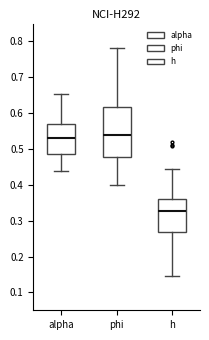

Which box has the lowest median line?

h